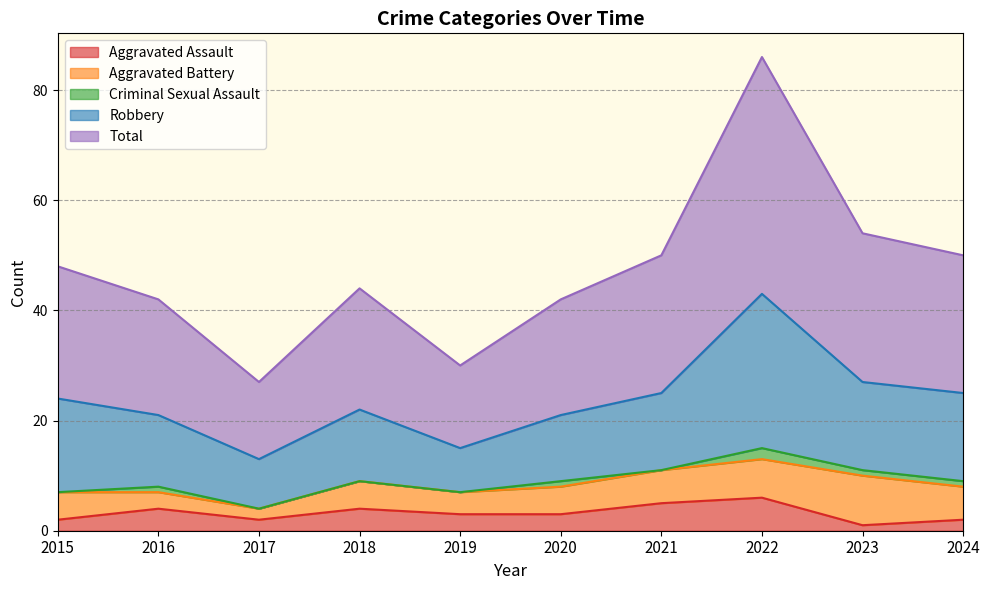

True or false: Aggravated Battery and Total intersect in this chart.

False